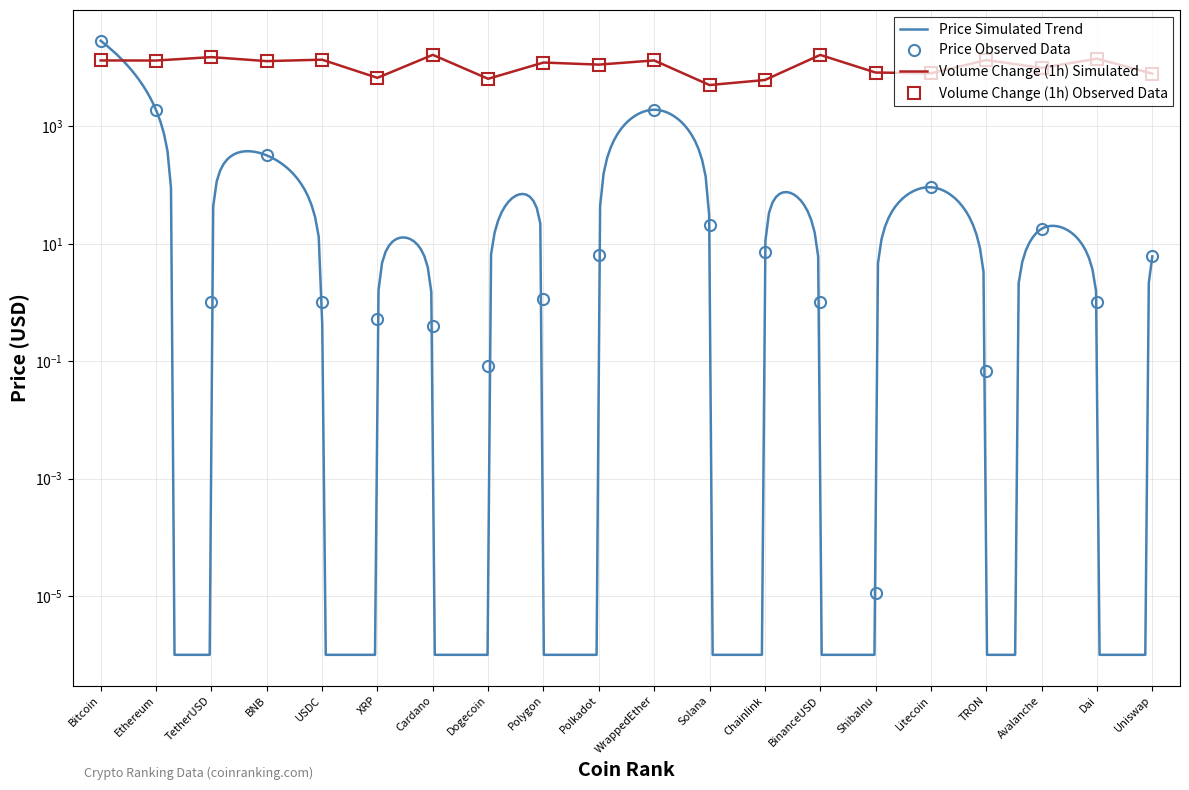

How many values are below 6?

10